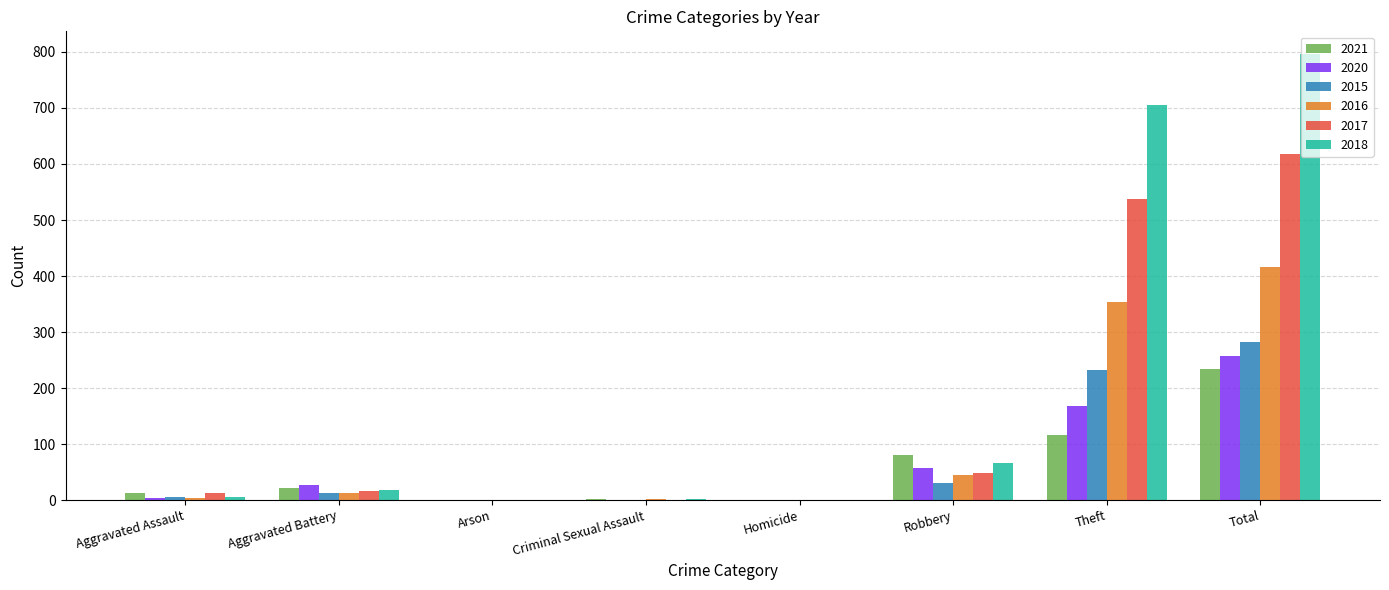

What is the highest value of the 2021 series?

234